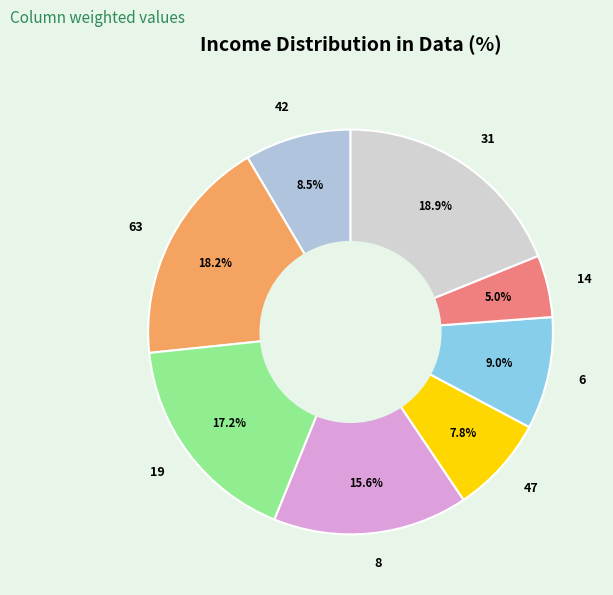

Which slice is the smallest?

14